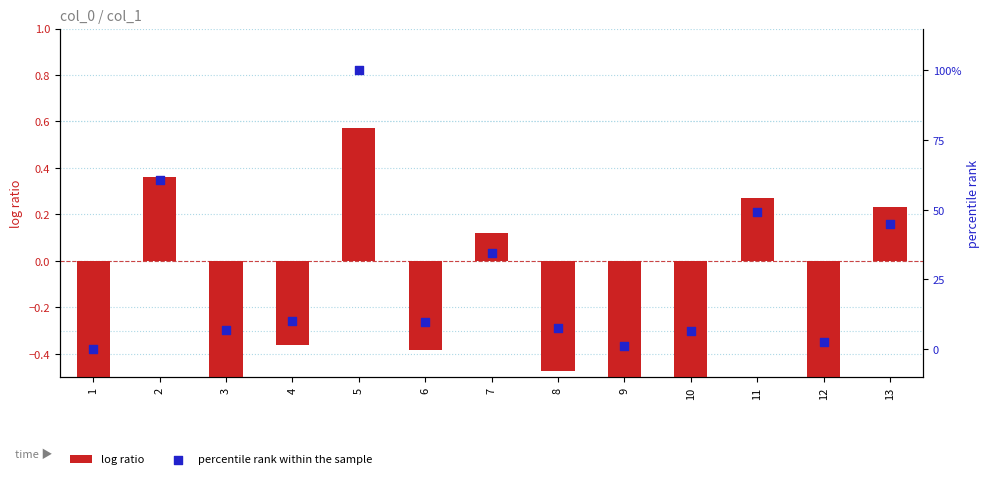

Is the value of log ratio at 13 greater than the value of percentile rank within the sample at 3?

No